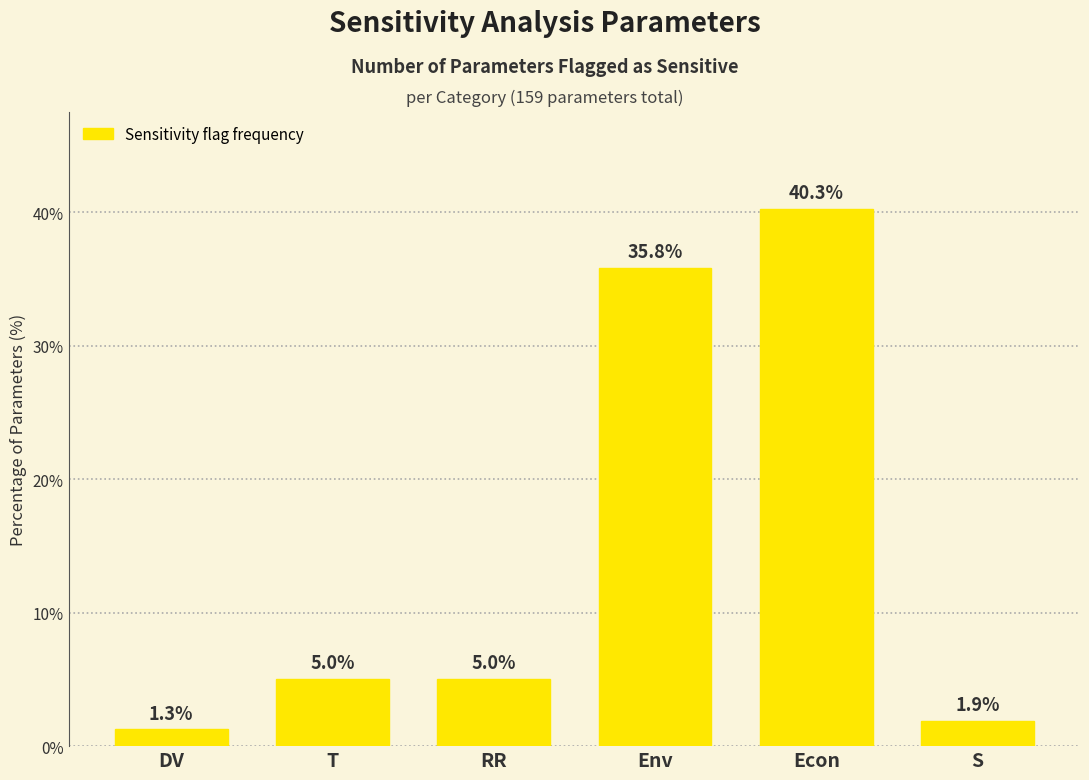

Reading left to right, list all the values displayed in this chart.

1.3	5.0	5.0	35.8	40.3	1.9